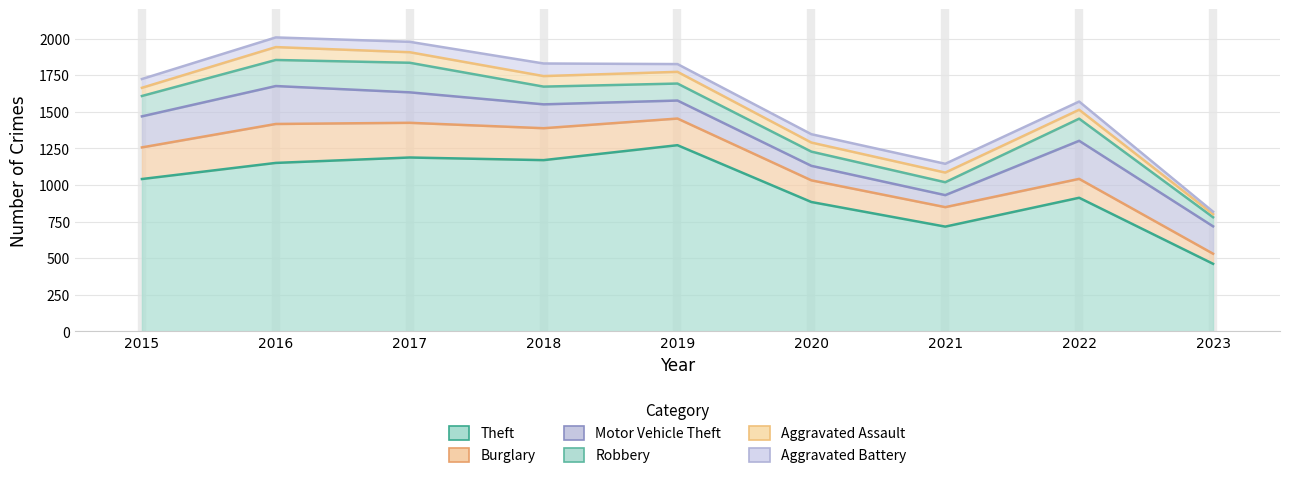

What is the maximum value shown in the chart?

1272